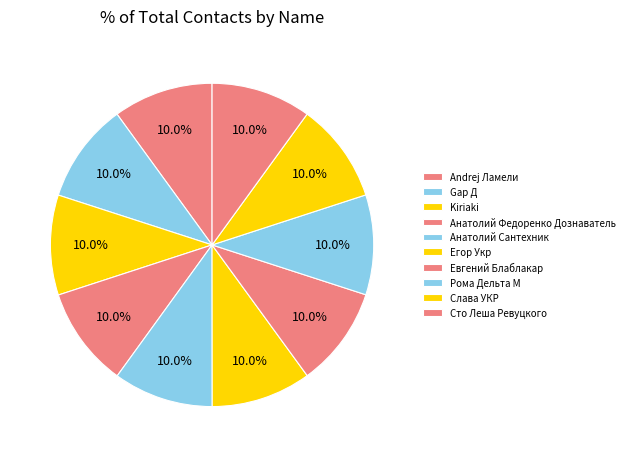

Count the number of slices in the pie.

10